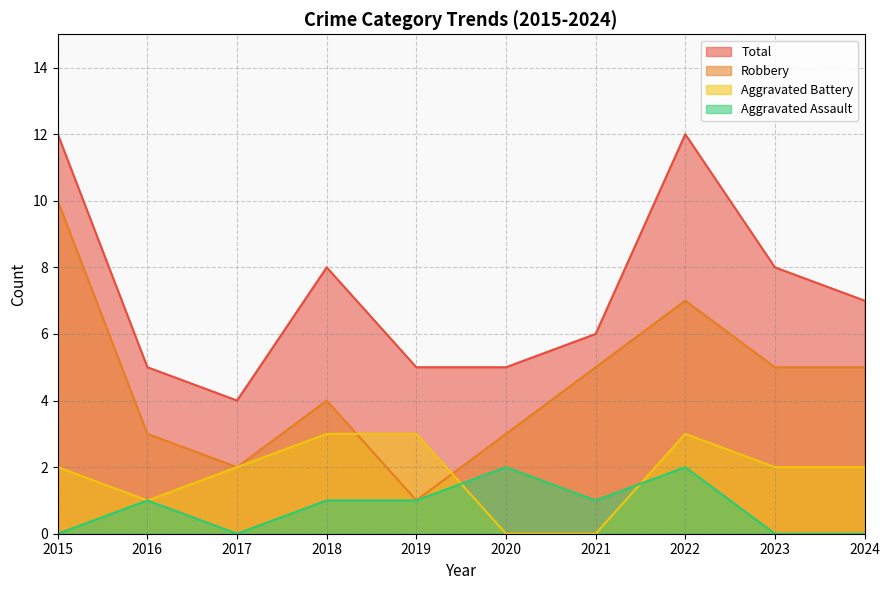

What is the total value across all series at 2023?

15